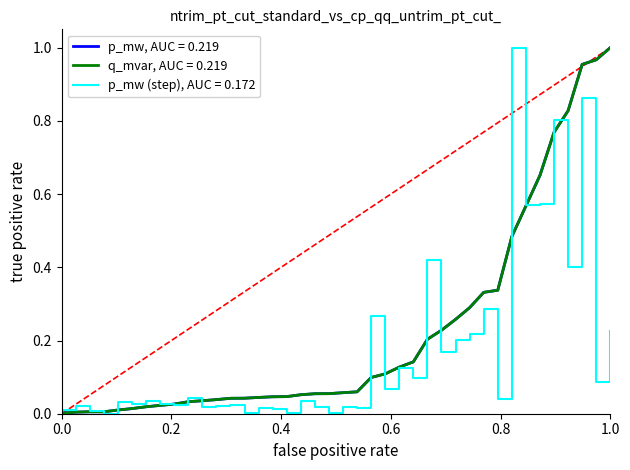

How many lines are shown in the chart?

3